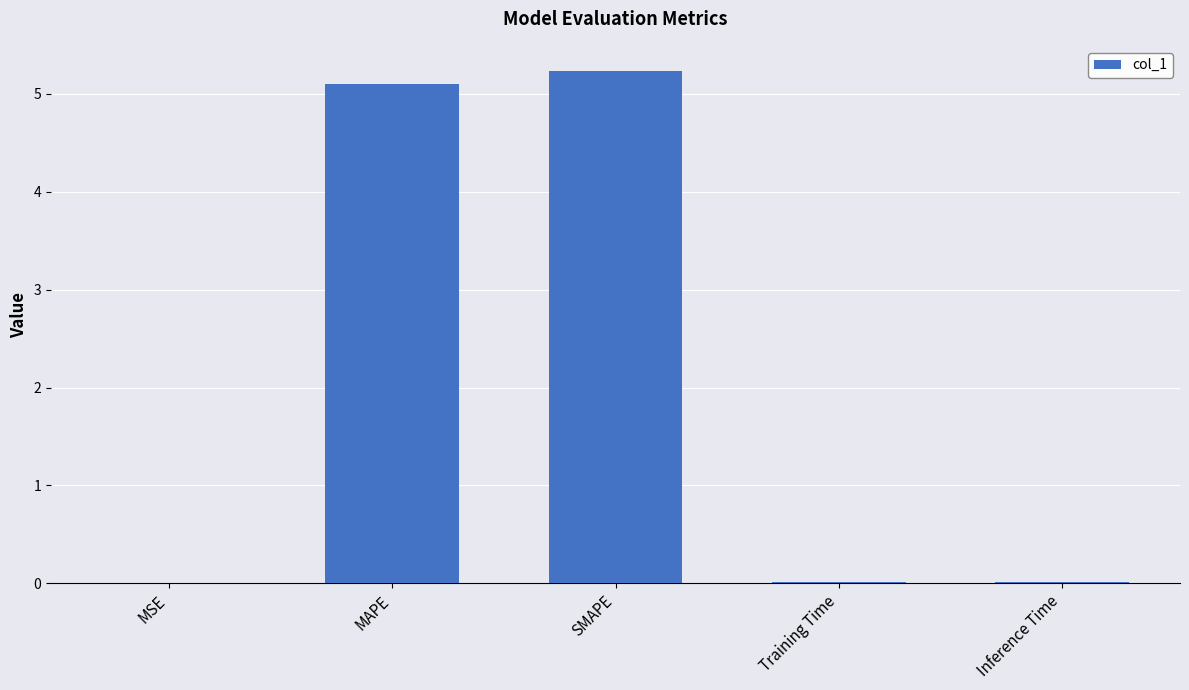

What is the sum of all values?

10.3